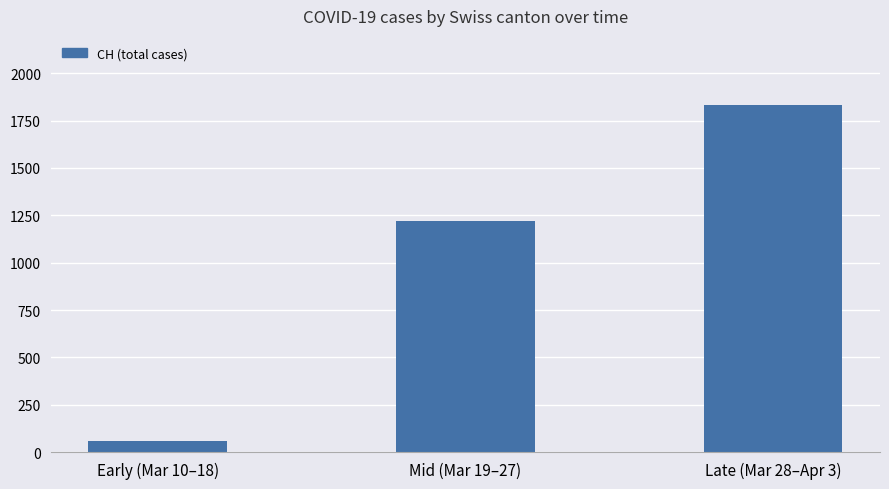

Read the value at Mid (Mar 19–27), to the nearest 100.

1200